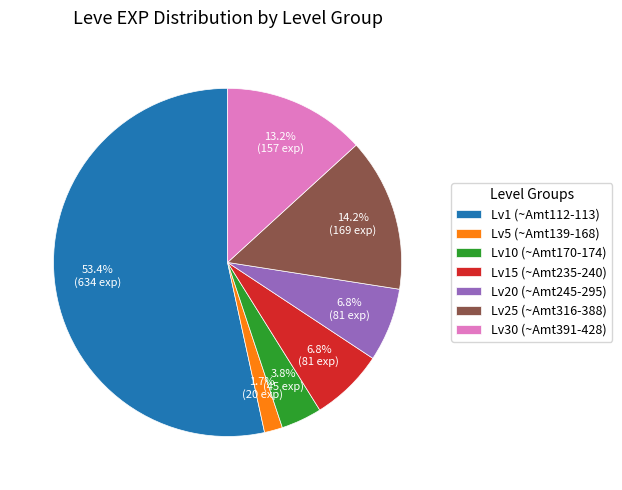

Between Lv1 (~Amt112-113) and Lv15 (~Amt235-240), which is larger?

Lv1 (~Amt112-113)